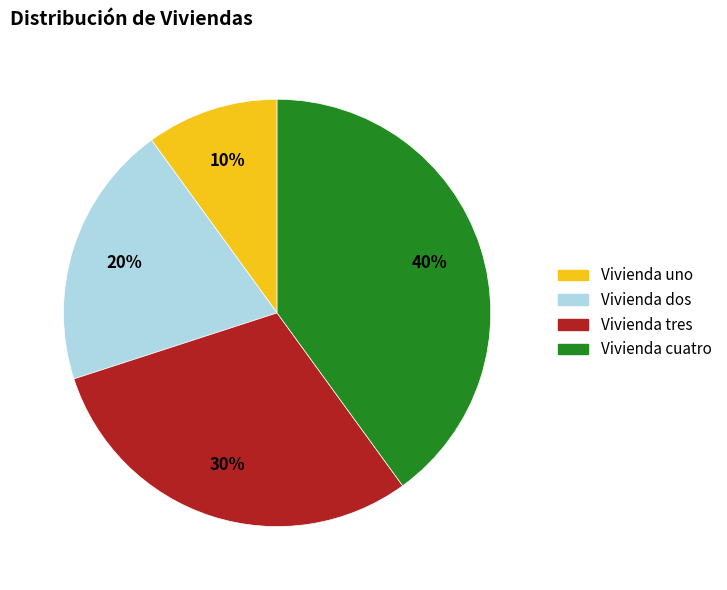

Combined, do Vivienda tres and Vivienda cuatro account for over 50%?

Yes